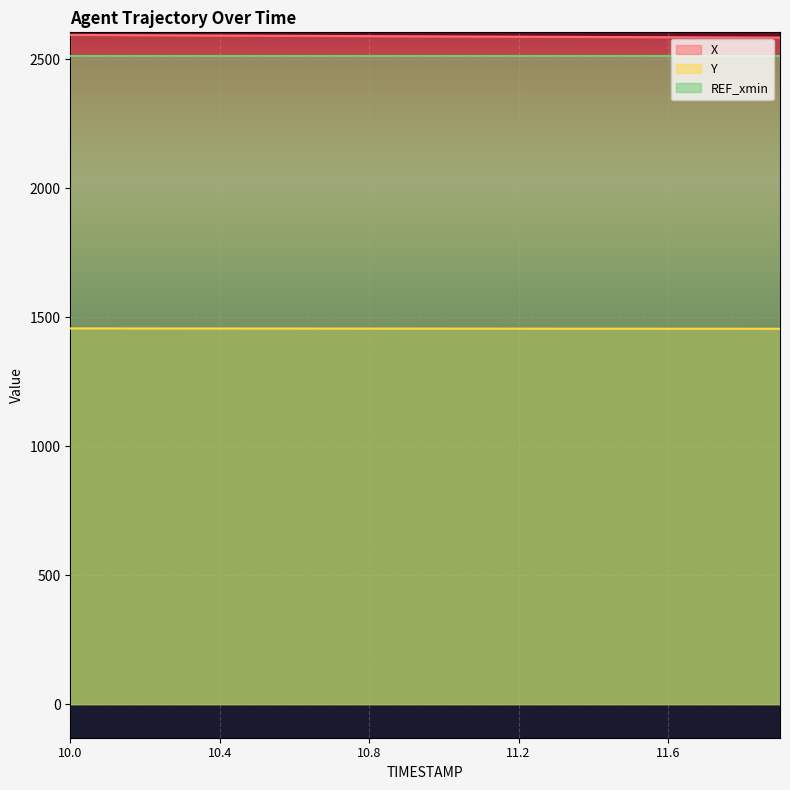

What is the highest value of the X series?

2595.1